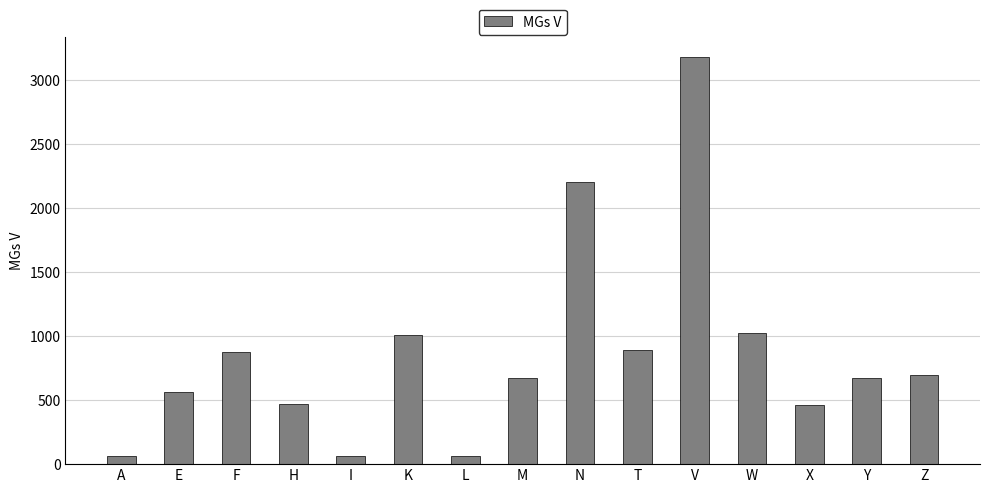

At which label does the data first exceed 676?

F